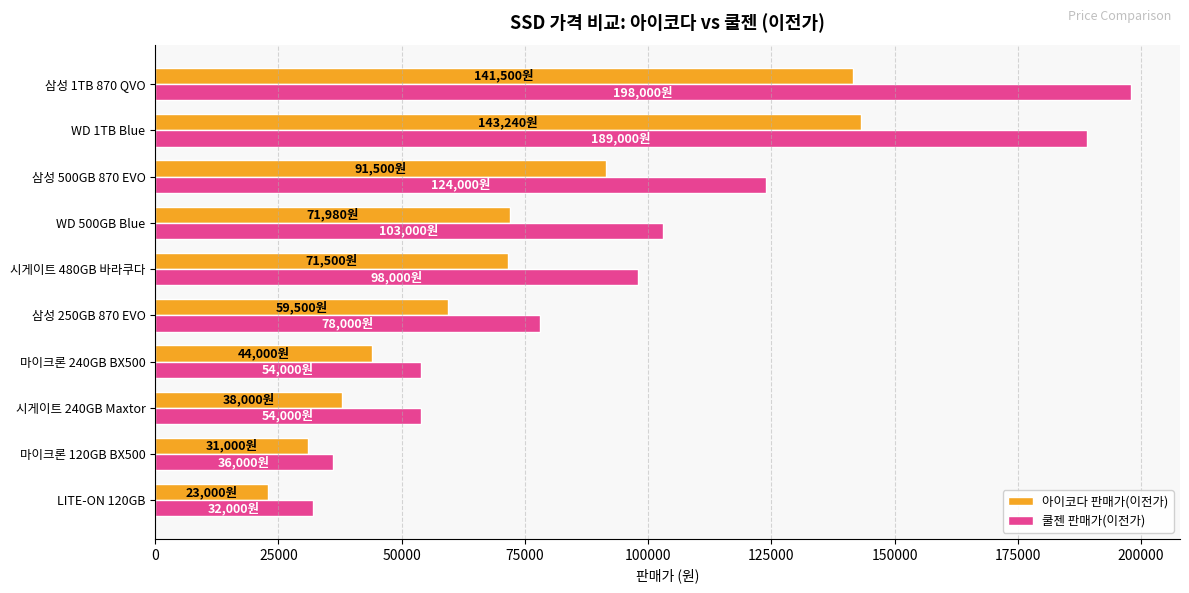

At which label does 아이코다 판매가(이전가) reach its minimum?

LITE-ON 120GB